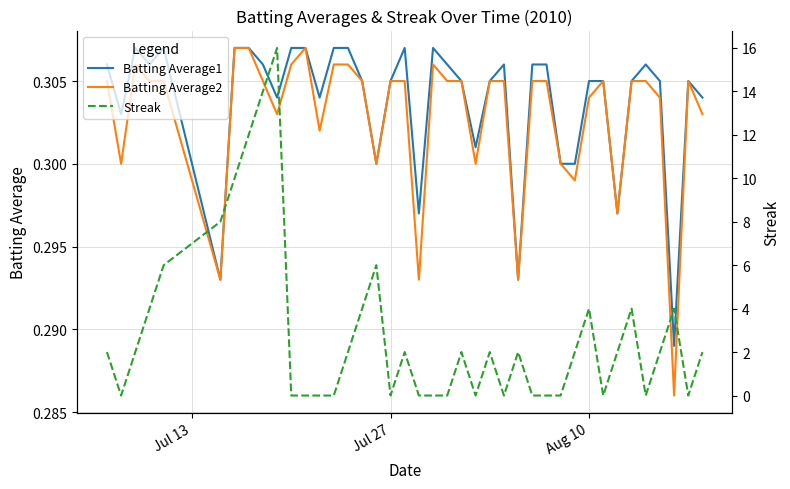

True or false: Batting Average2 and Batting Average1 intersect in this chart.

False